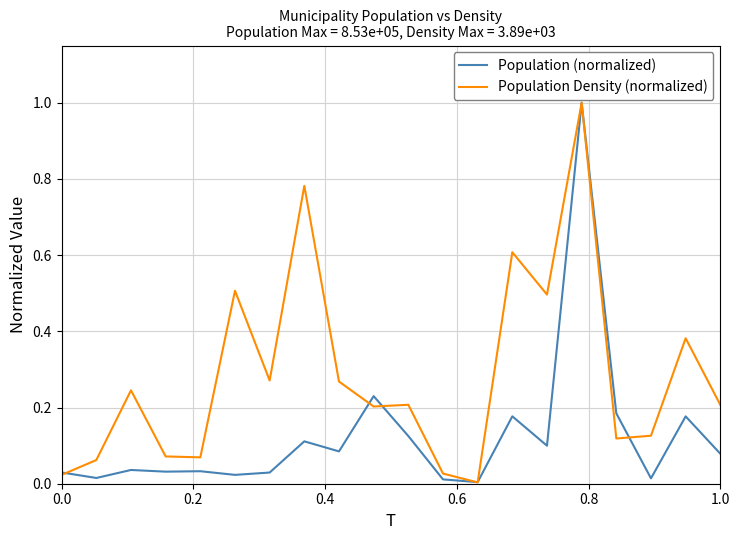

What is the difference between the maximum and minimum values in the Population (normalized) series?

1.0